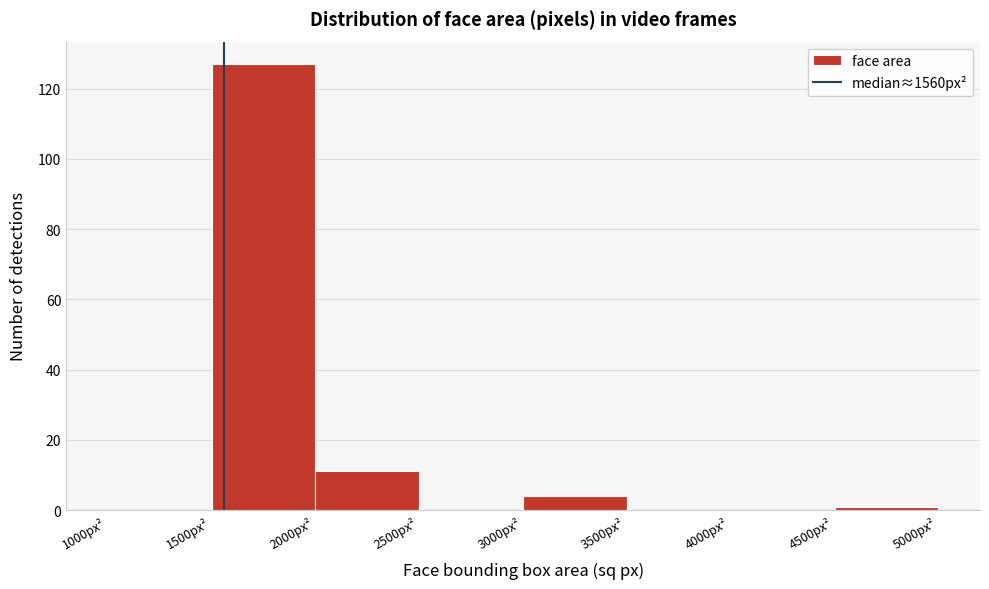

What is the height of the bar covering 3000 to 3500 on the x-axis? The values are not printed on the chart, so give them approximately, as read against the axis.

4